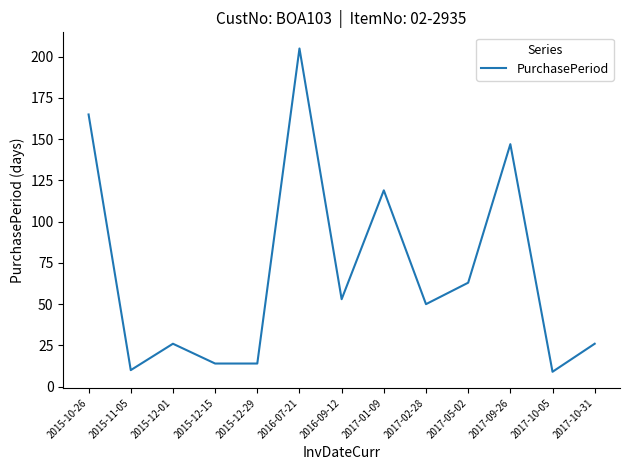

Approximately how many times larger is the value at 2017-09-26 compared to 2015-12-29?

10.5